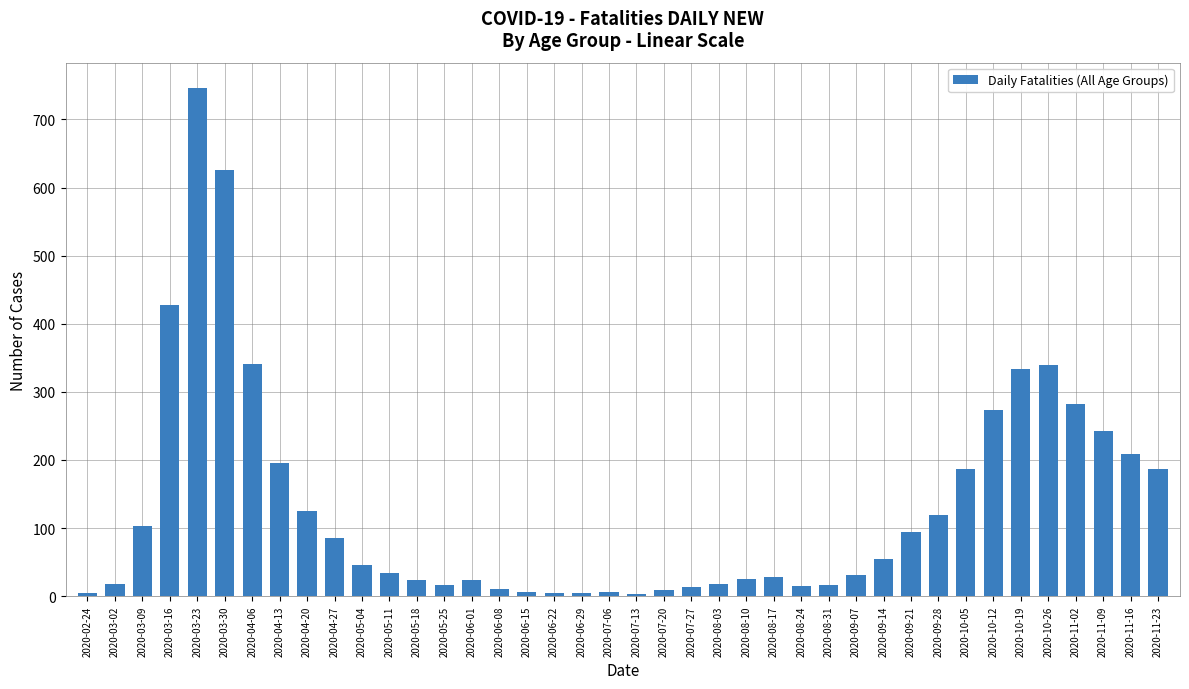

Where is the data nearest to the value 374?

2020-04-06